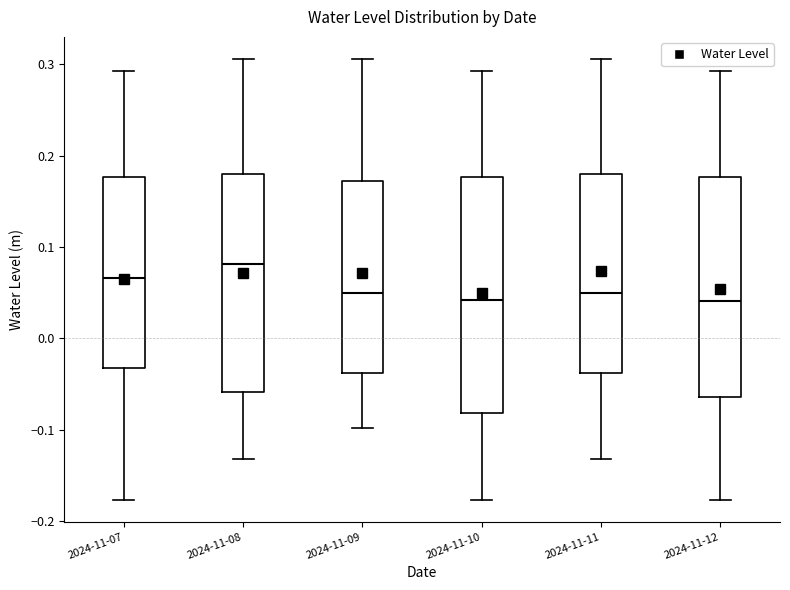

Which box has the highest median line?

2024-11-08